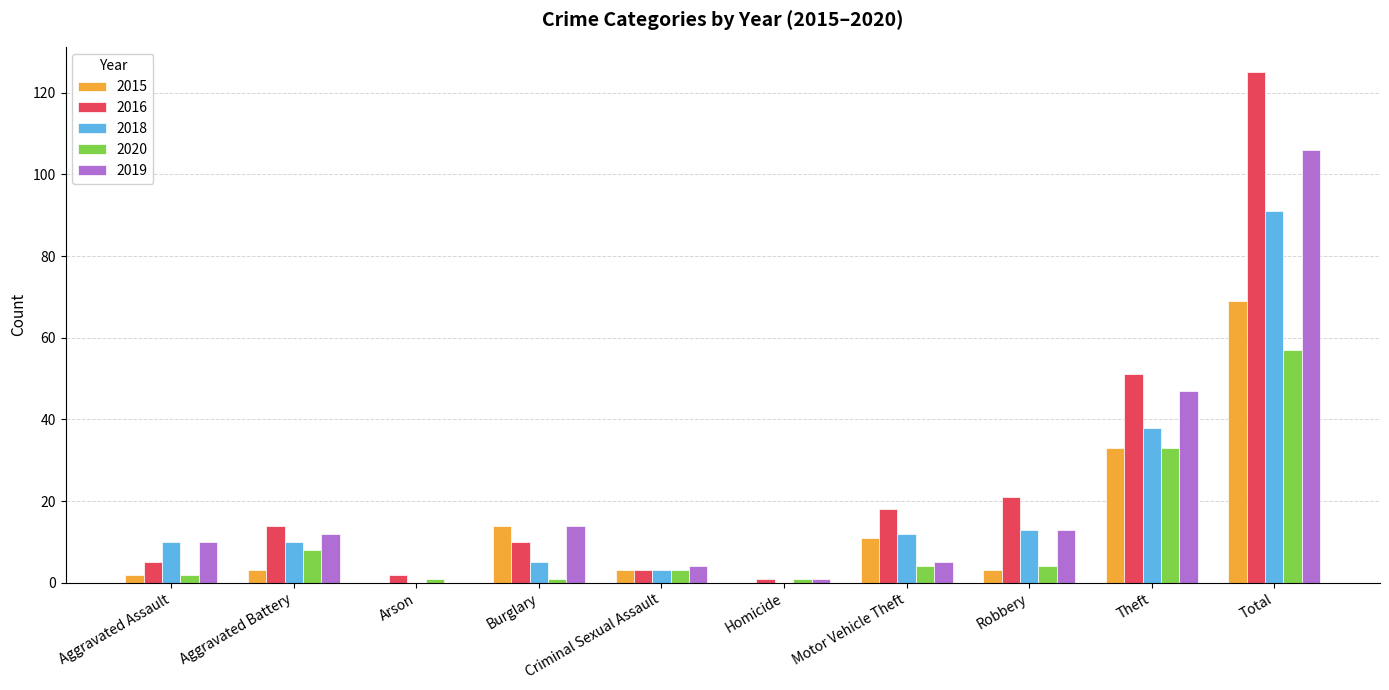

What is the sum of the 2016 values at Aggravated Assault and Total?

130